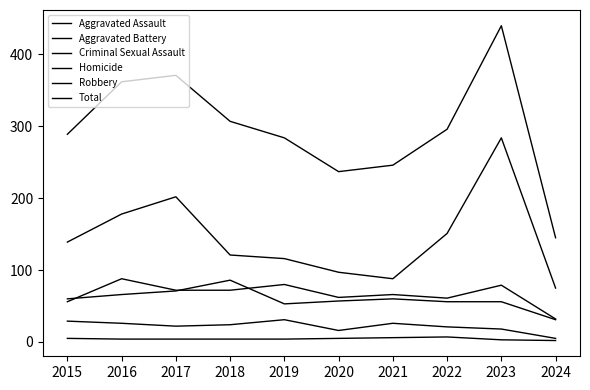

True or false: Robbery and Total intersect in this chart.

False